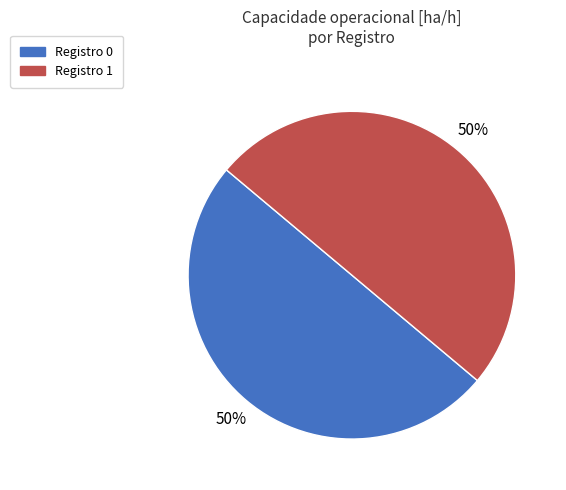

To the nearest percent, what is the average slice percentage?

50%